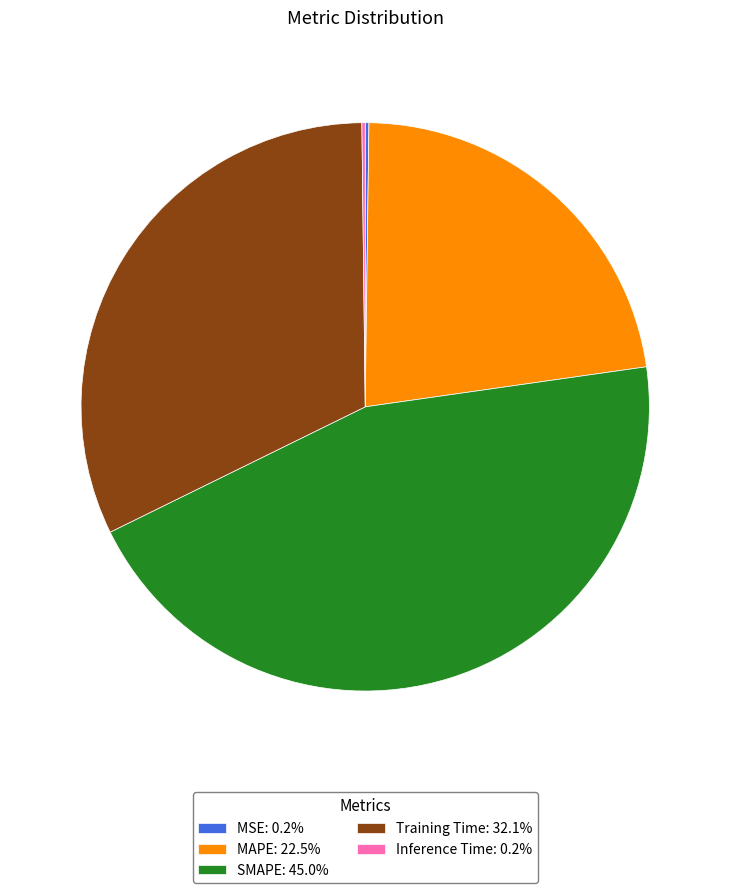

What is the largest slice in the pie chart?

SMAPE